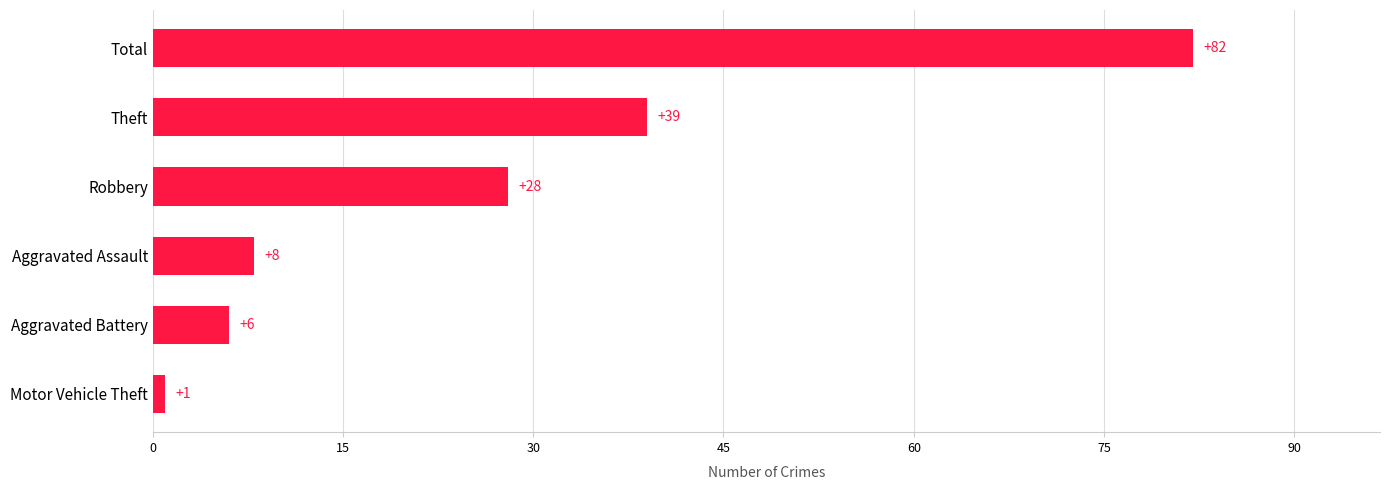

At which label is the value closest to 41?

Theft